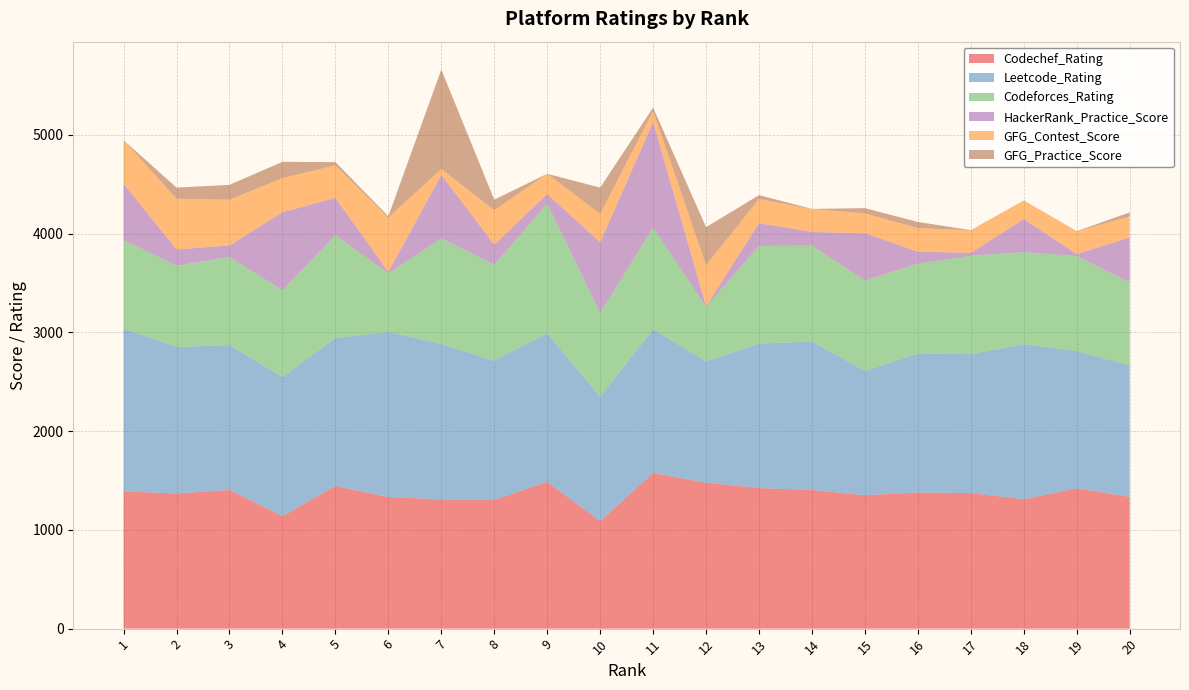

Reading left to right, extract all data points from this chart.

Codechef_Rating: 1=1389	2=1369	3=1405	4=1139	5=1445	6=1334	7=1308	8=1303	9=1487	10=1088	11=1577	12=1478	13=1424	14=1404	15=1351	16=1379	17=1373	18=1311	19=1421	20=1335
Leetcode_Rating: 1=1650	2=1484	3=1466	4=1410	5=1499	6=1671	7=1574	8=1411	9=1505	10=1260	11=1455	12=1229	13=1462	14=1505	15=1259	16=1409	17=1407	18=1570	19=1390	20=1331
Codeforces_Rating: 1=896	2=822	3=893	4=878	5=1041	6=593	7=1071	8=971	9=1313	10=849	11=1030	12=554	13=990	14=970	15=917	16=908	17=996	18=932	19=962	20=841
HackerRank_Practice_Score: 1=571	2=165	3=117	4=790	5=378	6=15	7=644	8=204	9=97	10=716	11=1071	12=5	13=231	14=139	15=477	16=123	17=30	18=335	19=20	20=456
GFG_Contest_Score: 1=441	2=514	3=463	4=347	5=329	6=550	7=58	8=349	9=205	10=287	11=111	12=415	13=245	14=231	15=202	16=238	17=228	18=189	19=231	20=212
GFG_Practice_Score: 1=0	2=113	3=151	4=164	5=33	6=14	7=1007	8=107	9=0	10=267	11=33	12=385	13=39	14=2	15=53	16=62	17=2	18=0	19=2	20=41